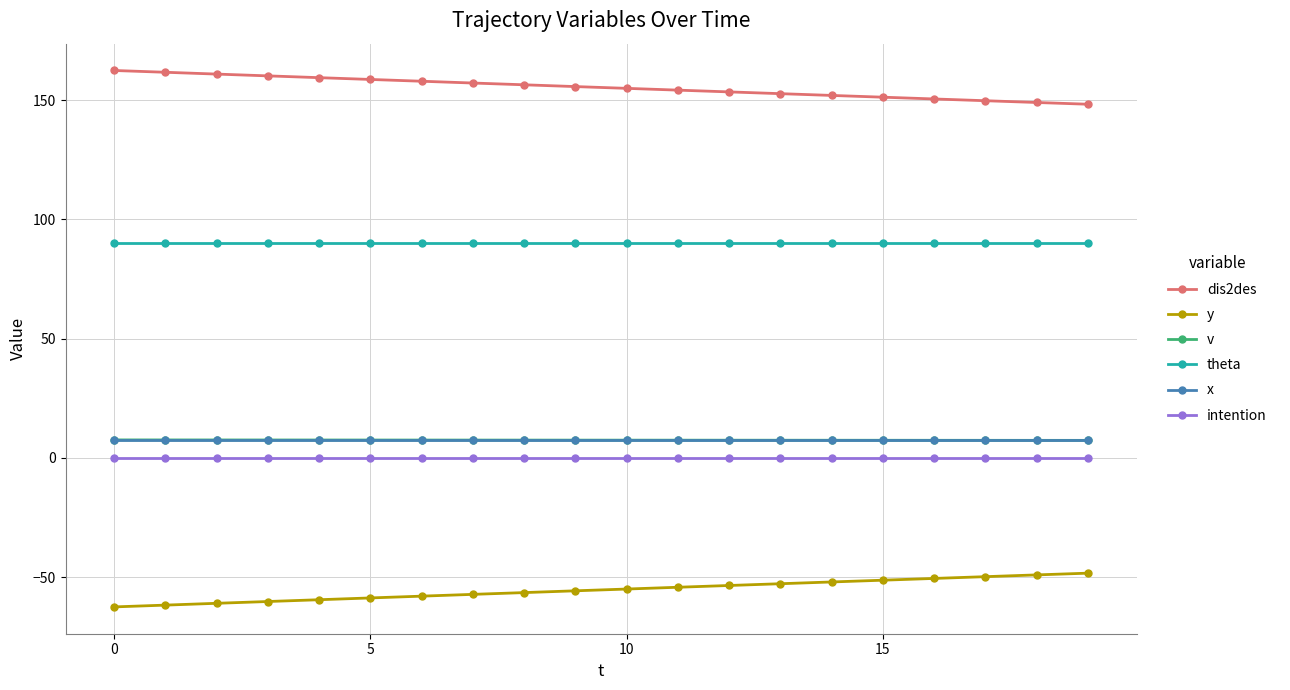

What is the value of the x point at the 1st from the left?

7.5